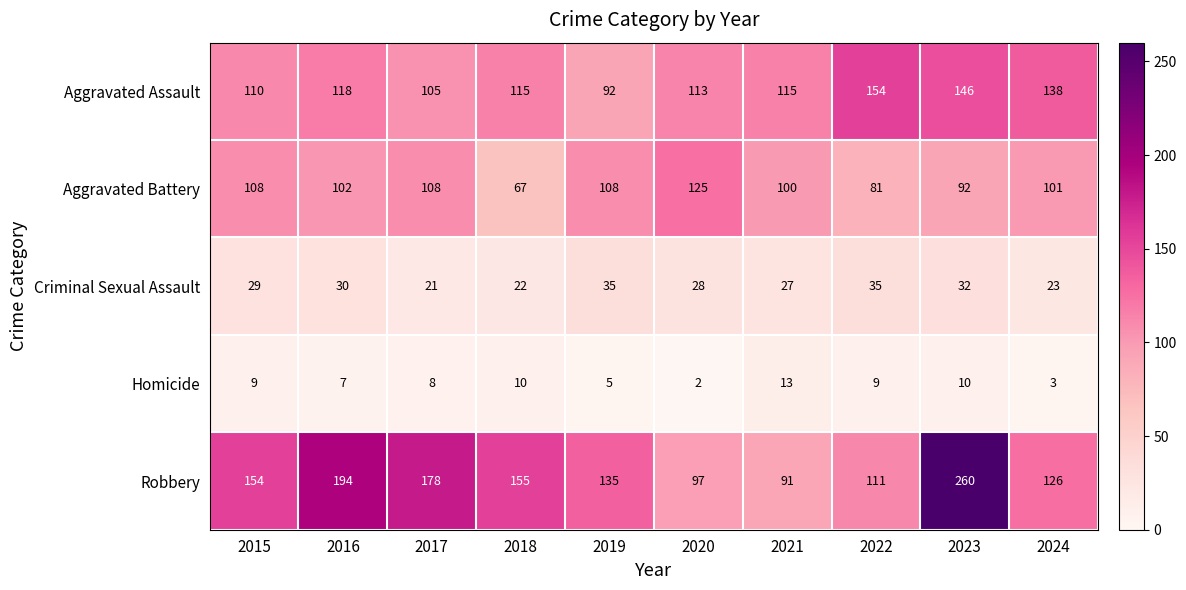

What is the sum of all Criminal Sexual Assault values?

282